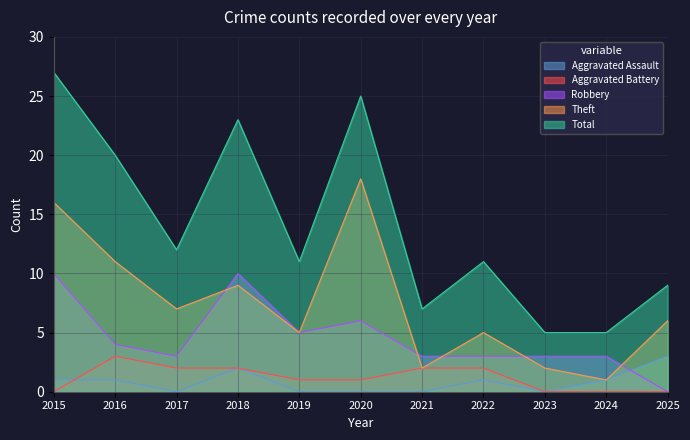

True or false: Theft and Aggravated Assault cross at least once.

False